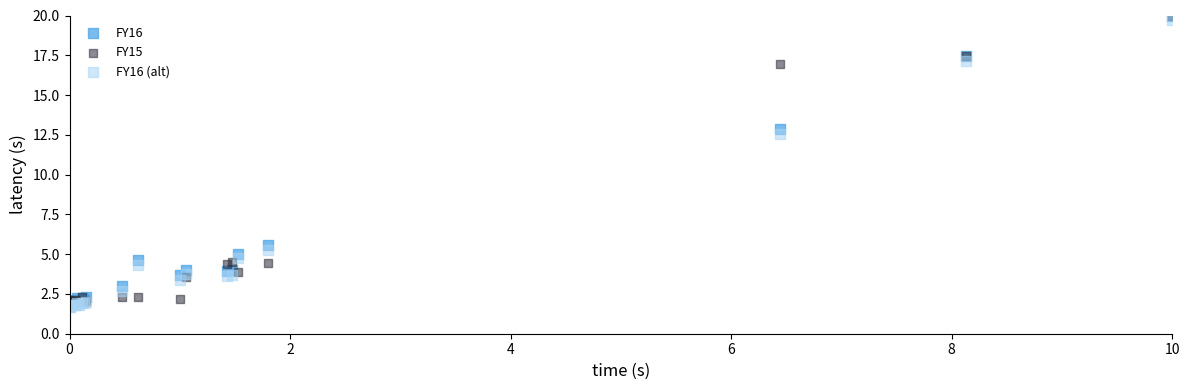

Across all series, what Y value is closest to 10?

12.6